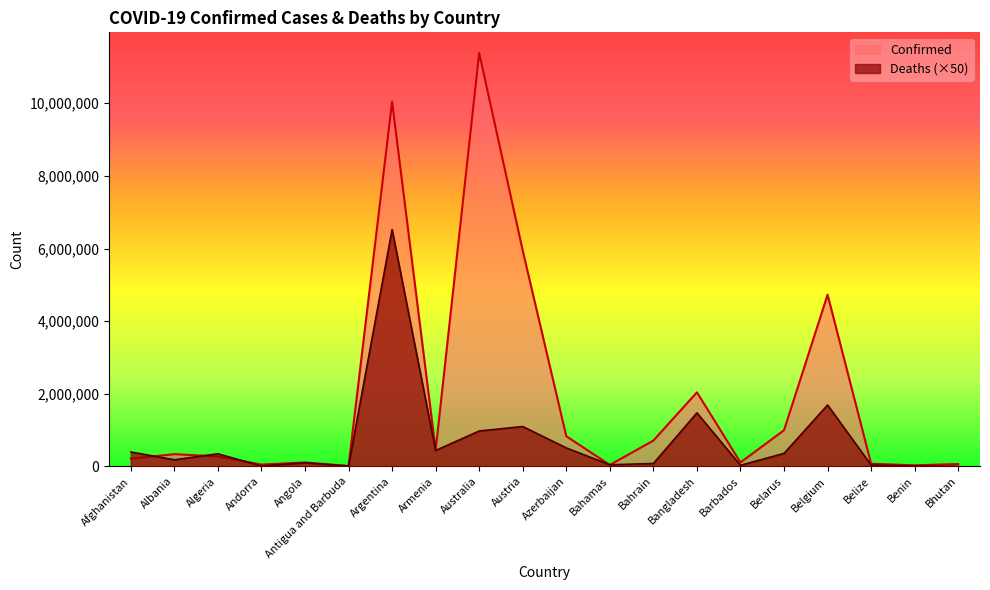

How many lines are shown in the chart?

2